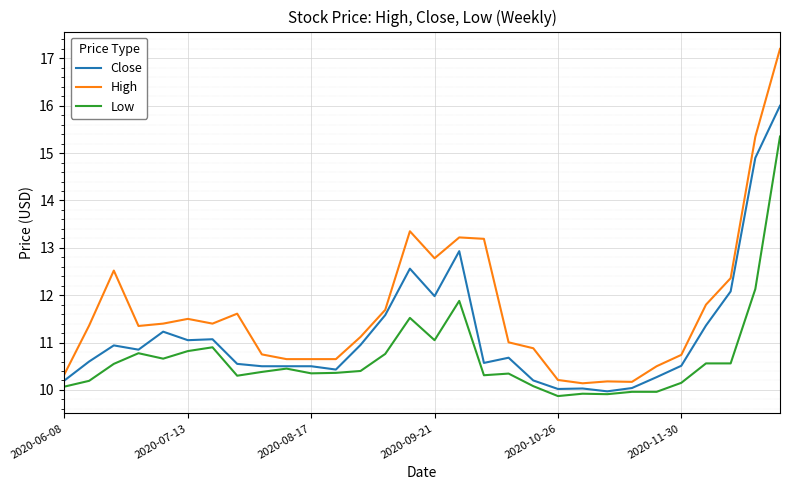

What is the lowest value of the Close series?

10.0